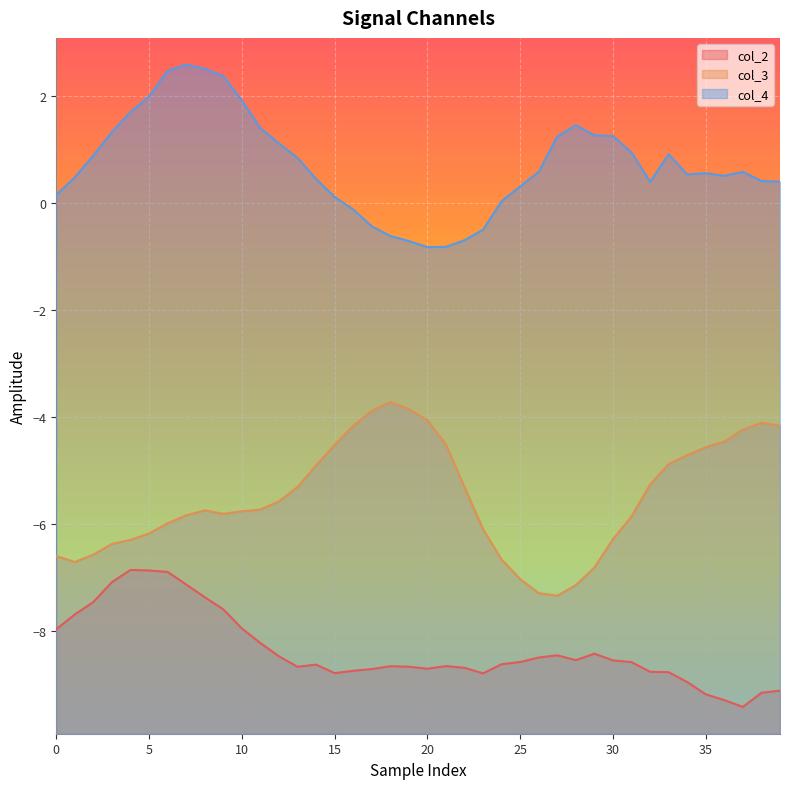

What is the difference between the highest and lowest values at 13?

9.5